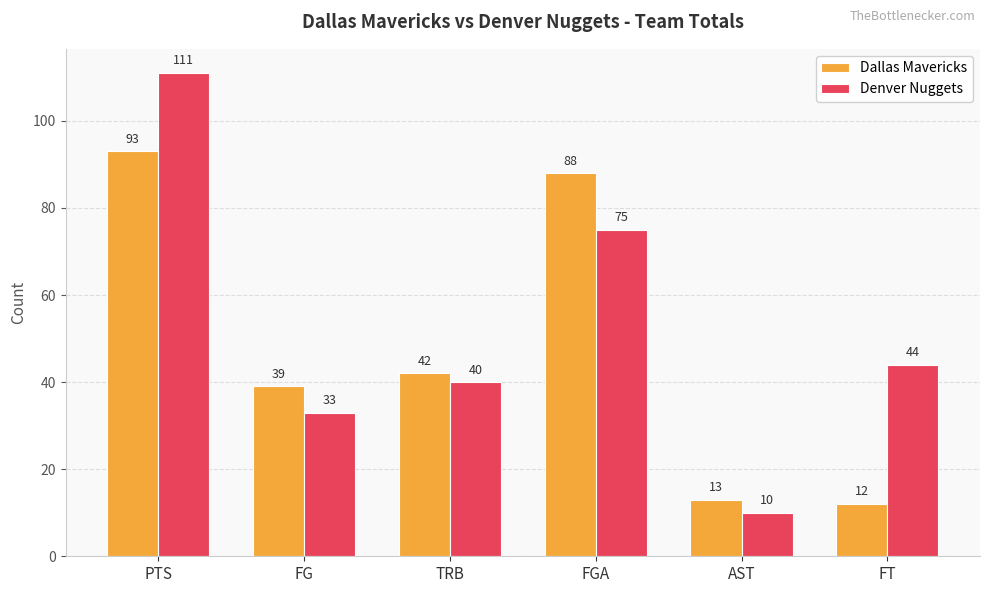

Where does the Denver Nuggets series first go above 44?

PTS